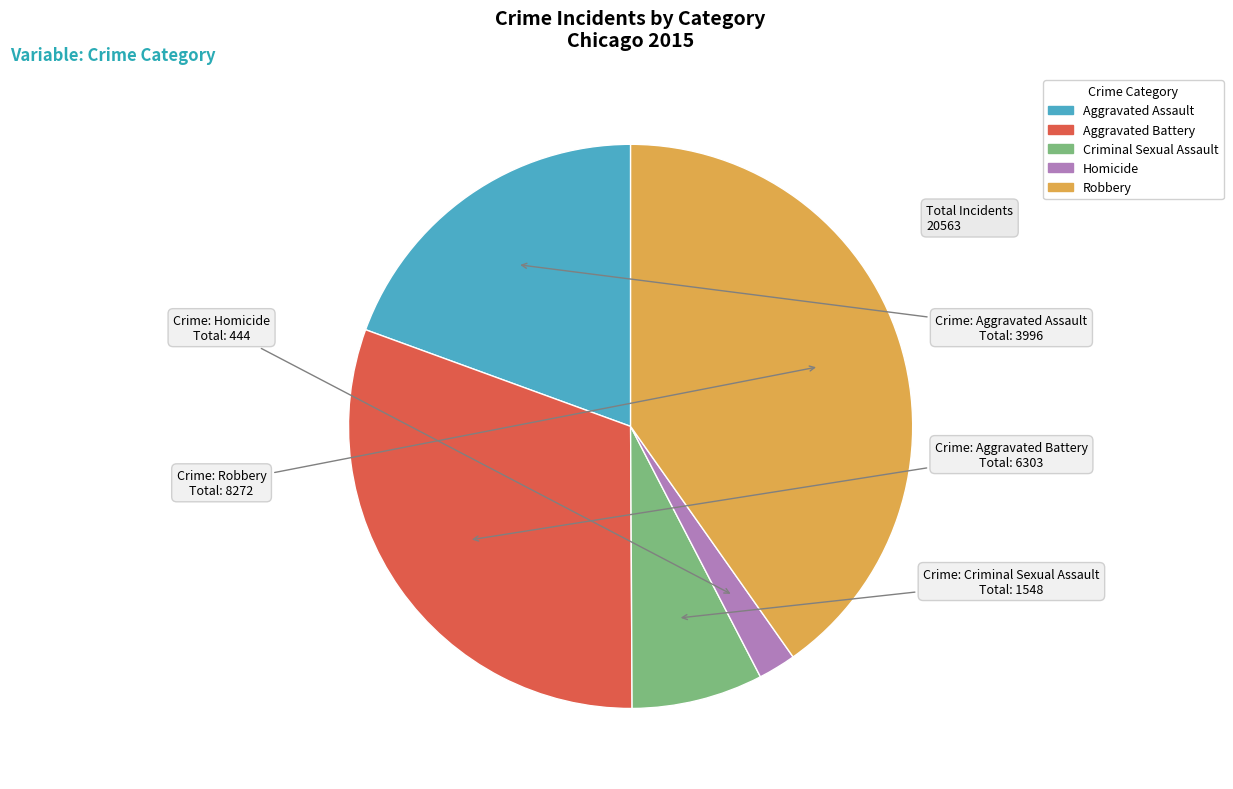

Between Robbery and Aggravated Battery, which is larger?

Robbery